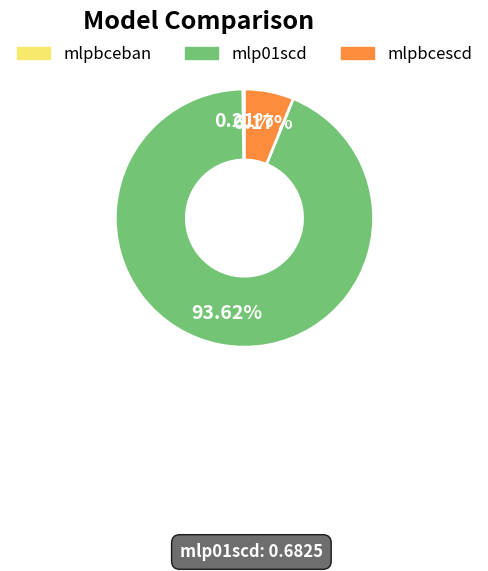

Is there a majority slice in this chart?

Yes